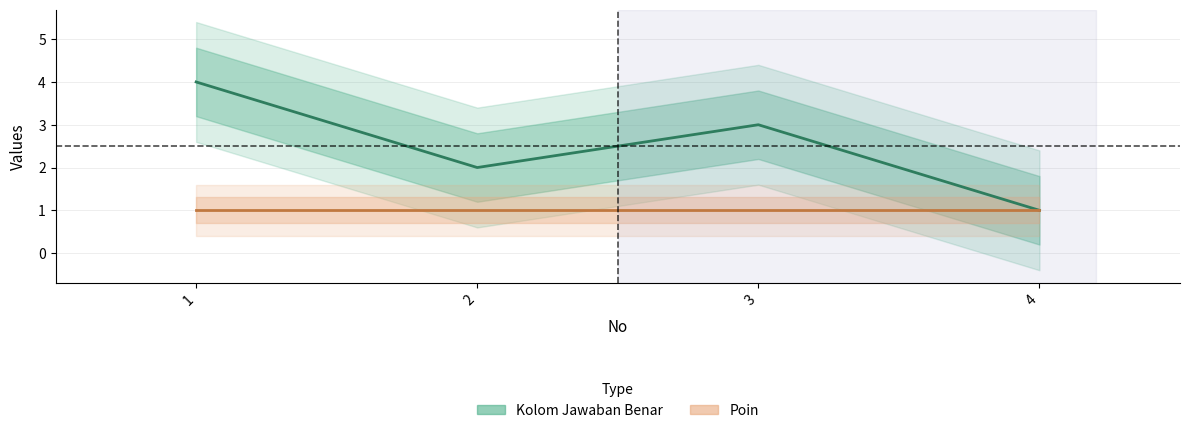

At which label does Poin reach its minimum?

1